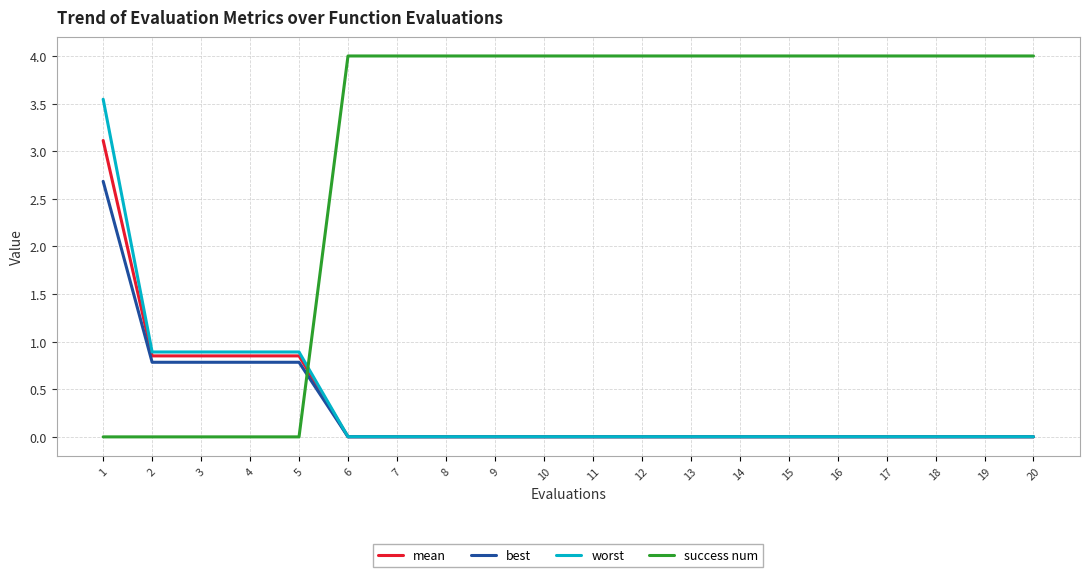

What is the highest value of the success num series?

4.0